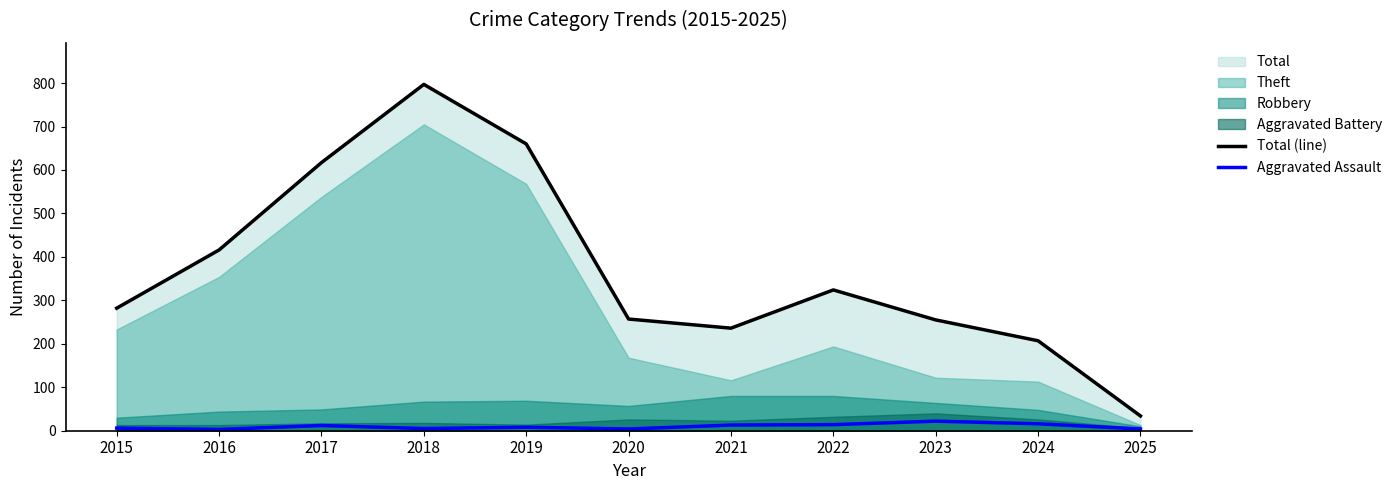

What is the difference between the Total (line) values at 2021 and 2019?

424